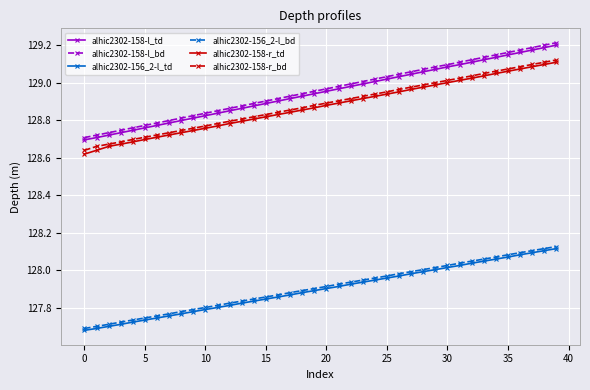

True or false: alhic2302-156_2-l_bd and alhic2302-158-l_bd intersect in this chart.

False